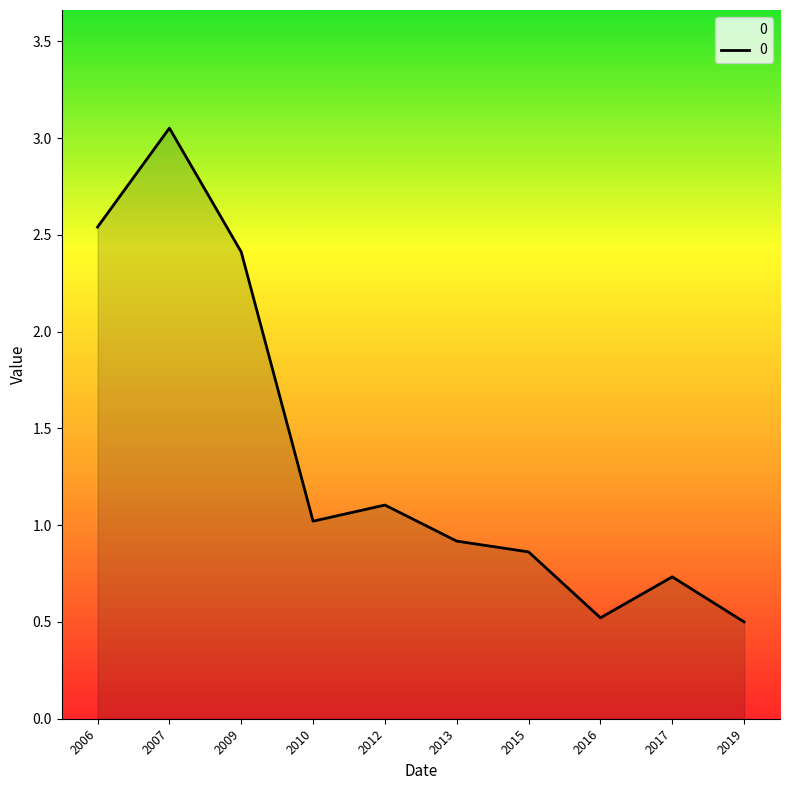

True or false: the data shows 0.2 at 2016.

False